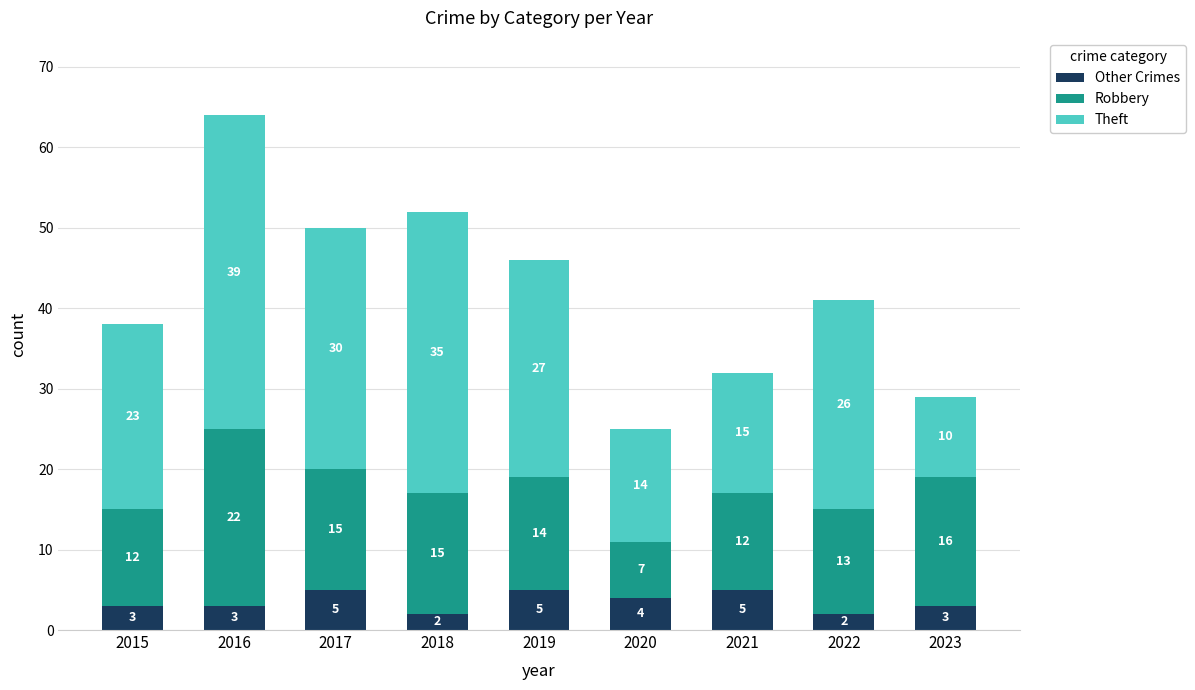

What is the total value across all series at 2019?

46